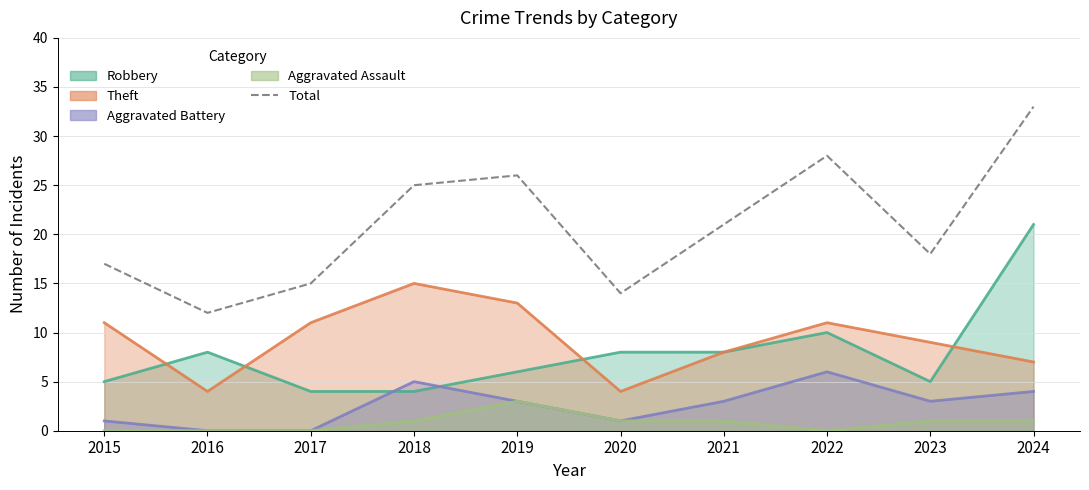

Rank the categories by value from highest to lowest.

2024, 2022, 2019, 2018, 2021, 2023, 2015, 2017, 2020, 2016